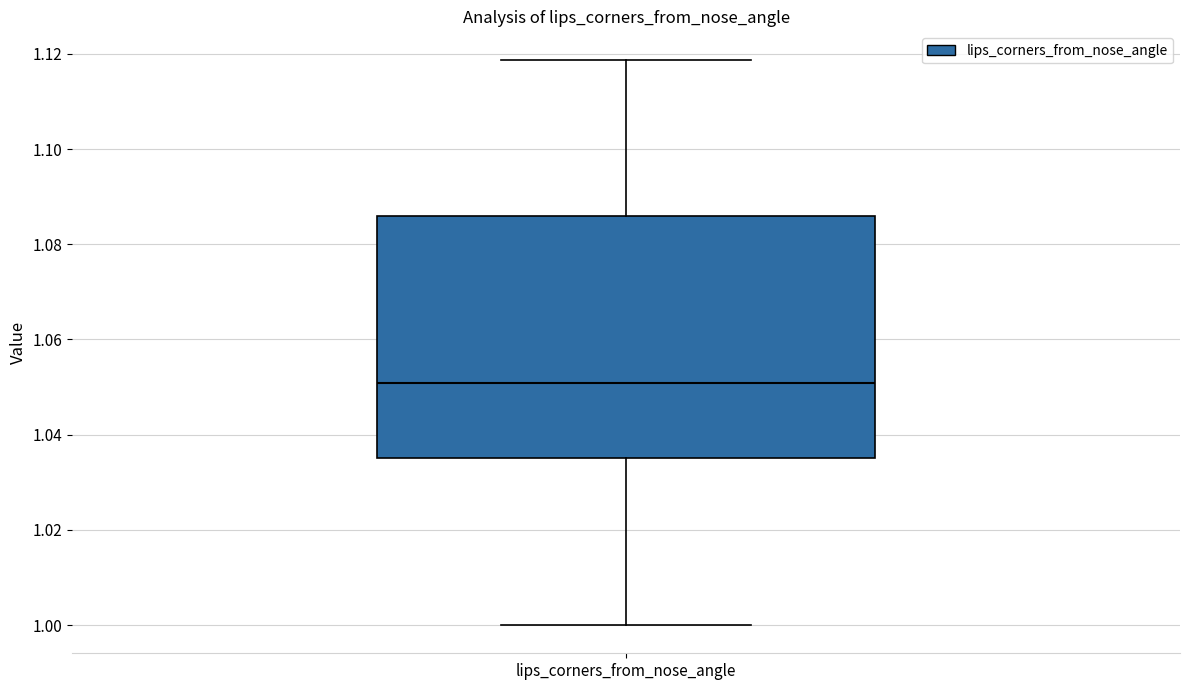

Transcribe this box plot: give where the median line is, the range the box spans, and where the two whiskers end, as read against the y-axis. The values are not printed on the chart, so give them approximately, as read against the axis.

median 1.050, box 1.036 to 1.086, whiskers 1.000 to 1.118